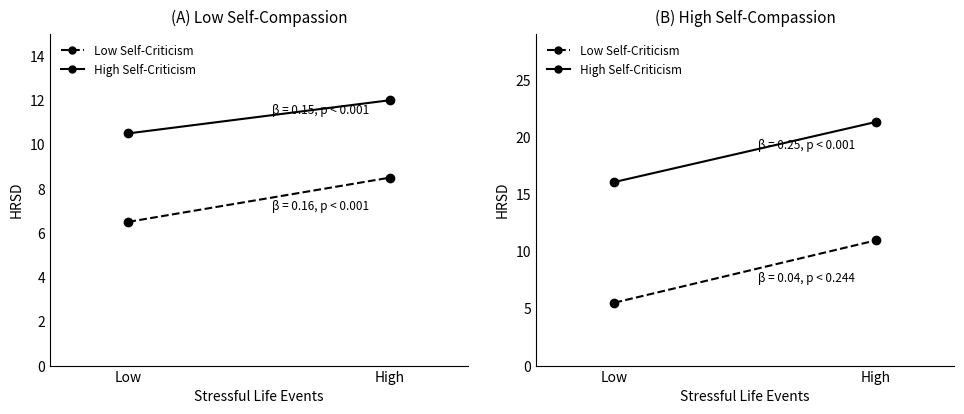

Reading right to left, extract all data points from this chart.

Low Self-Criticism: High=10.9	Low=5.5
High Self-Criticism: High=21.3	Low=16.1